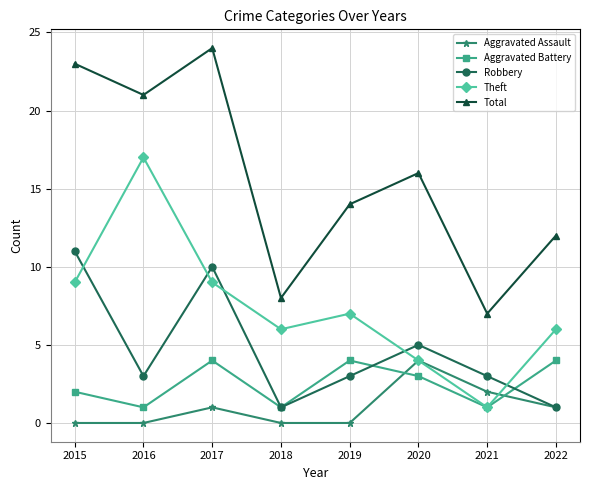

In Aggravated Battery, how many points are lower than both neighbors (excluding endpoints)?

3